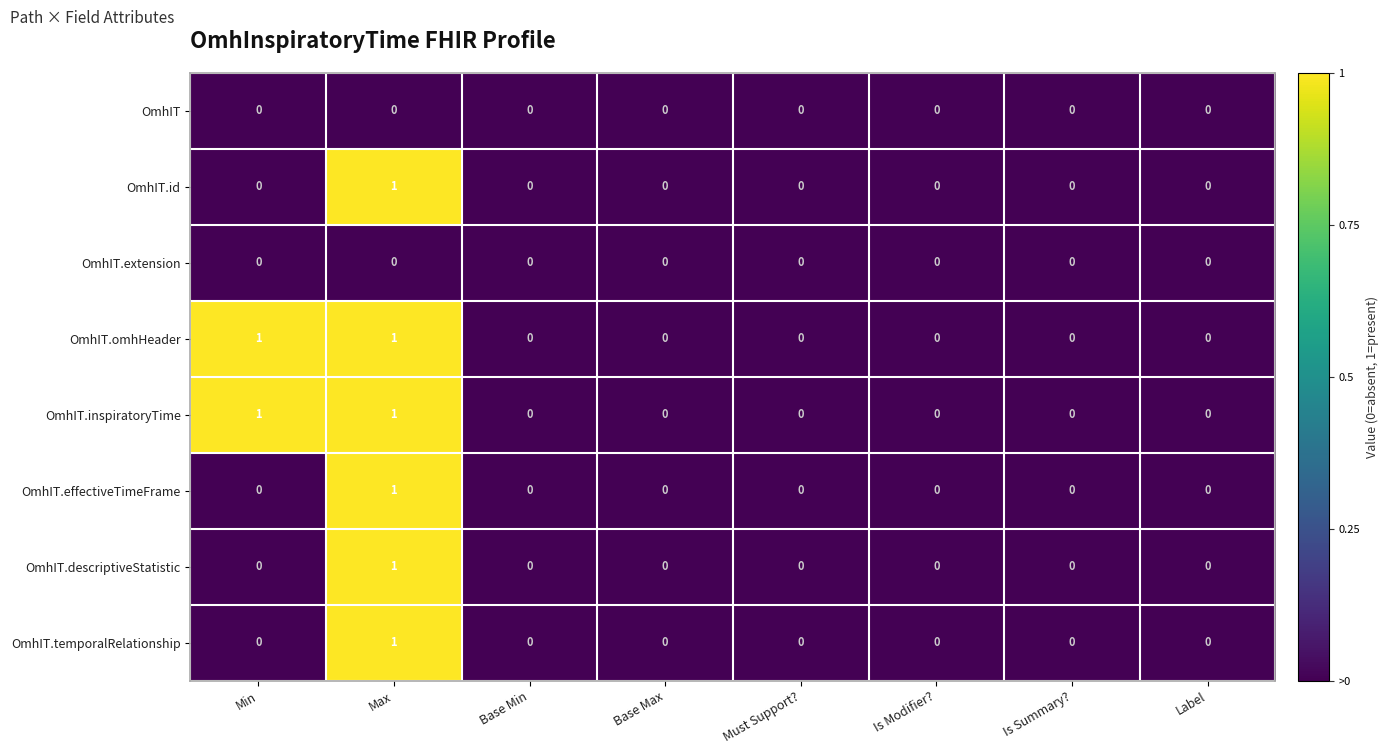

At which category is the sum across all series the highest?

Max